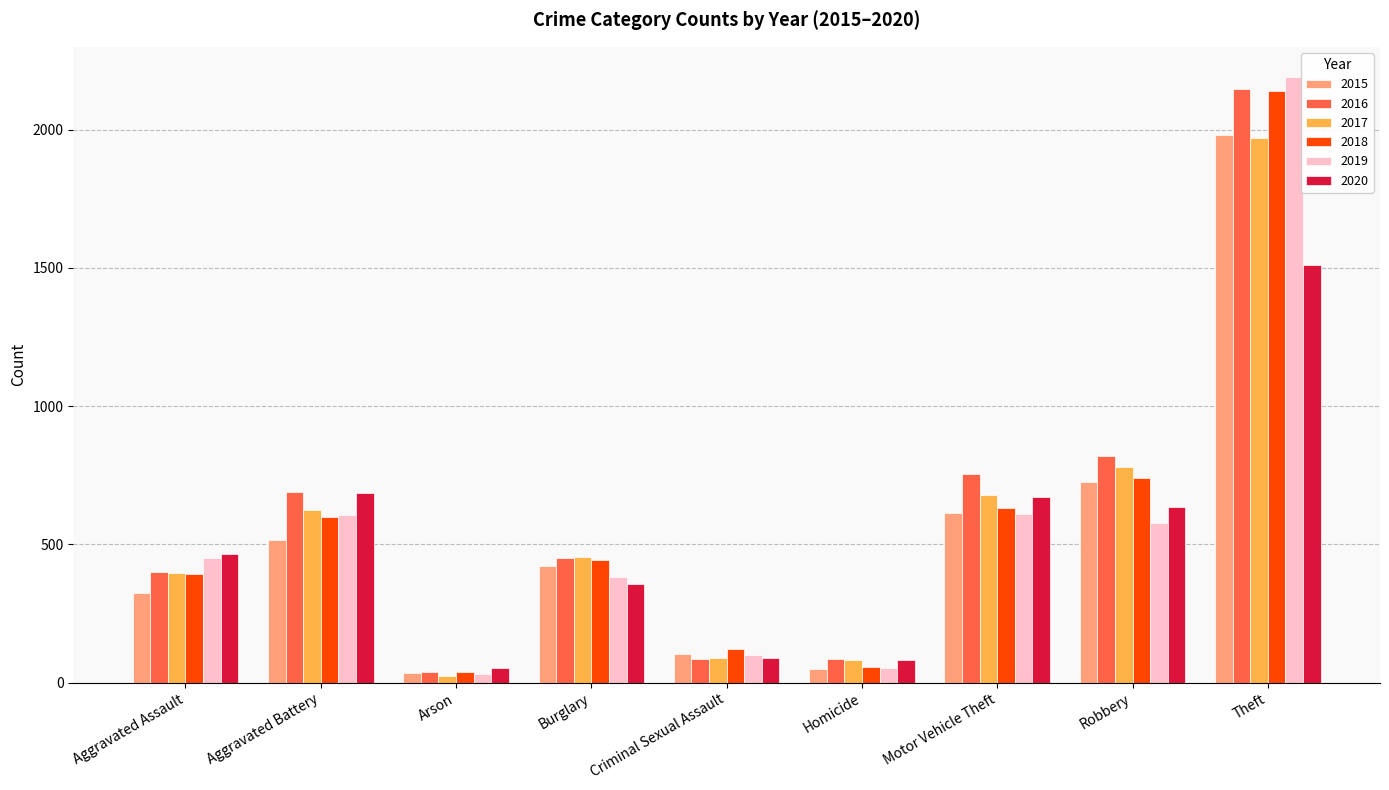

Count the number of data series in this chart.

6